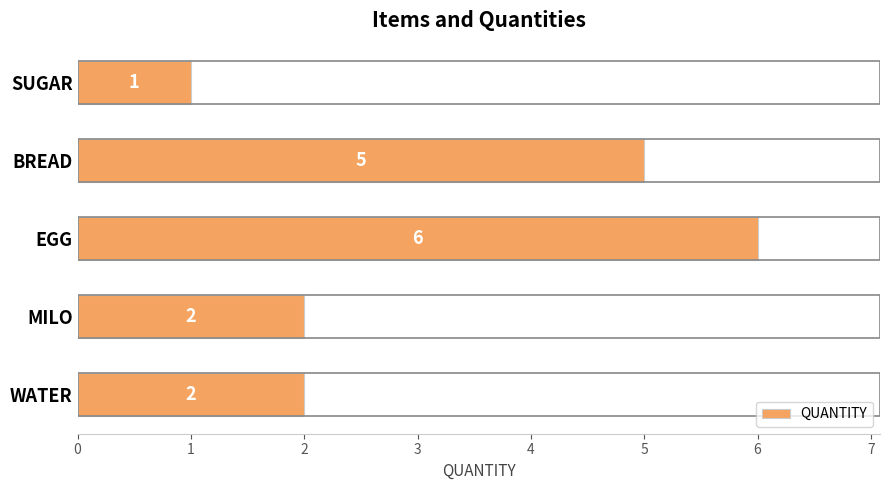

Which category has the highest value across all series?

EGG